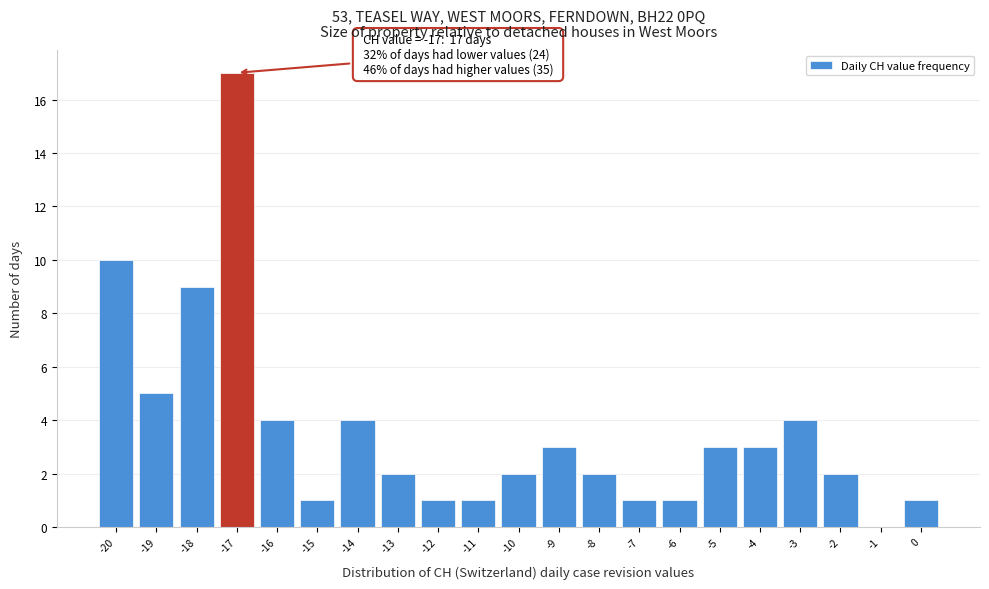

Over which range of the x-axis is the bar tallest?

-17.5 to -16.5